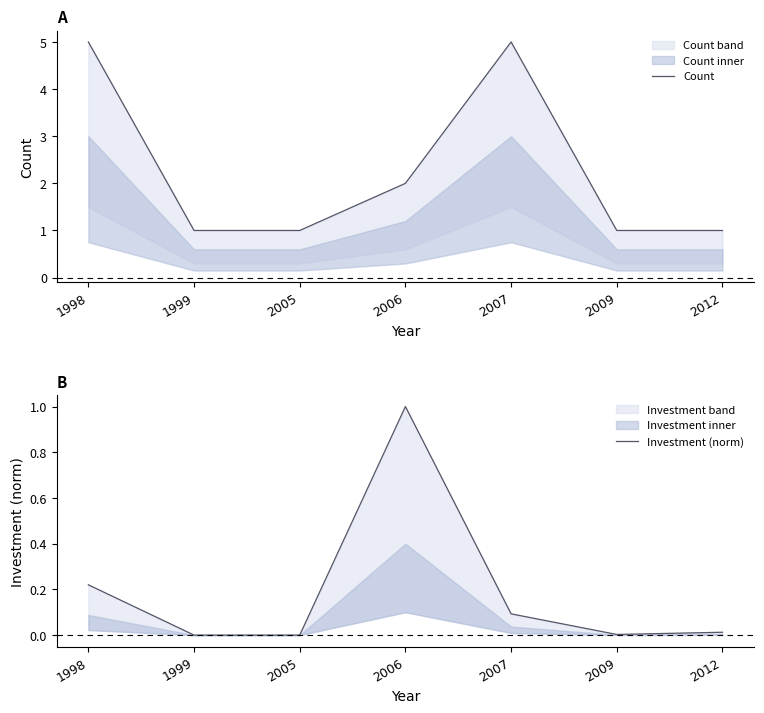

At which category is the sum across all series the highest?

1998